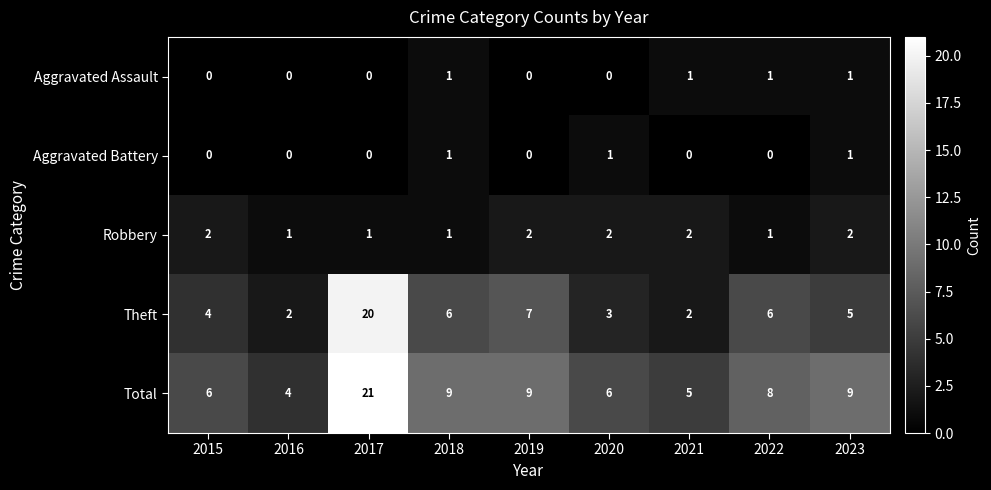

What is the spread (max minus min) of values at 2019?

9